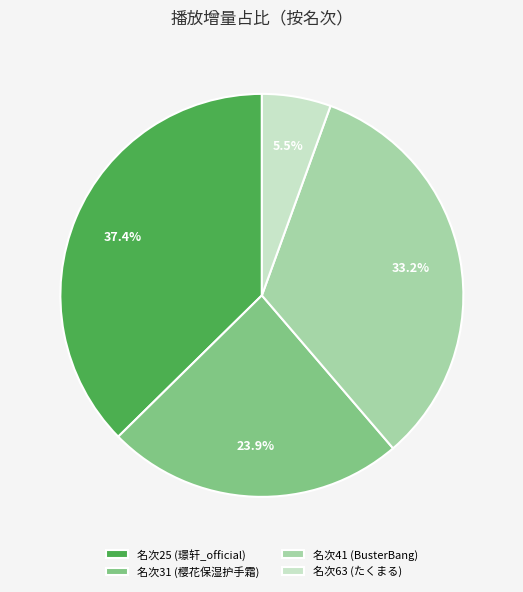

What portion of the pie excludes 名次63 (たくまる)?

94.5%